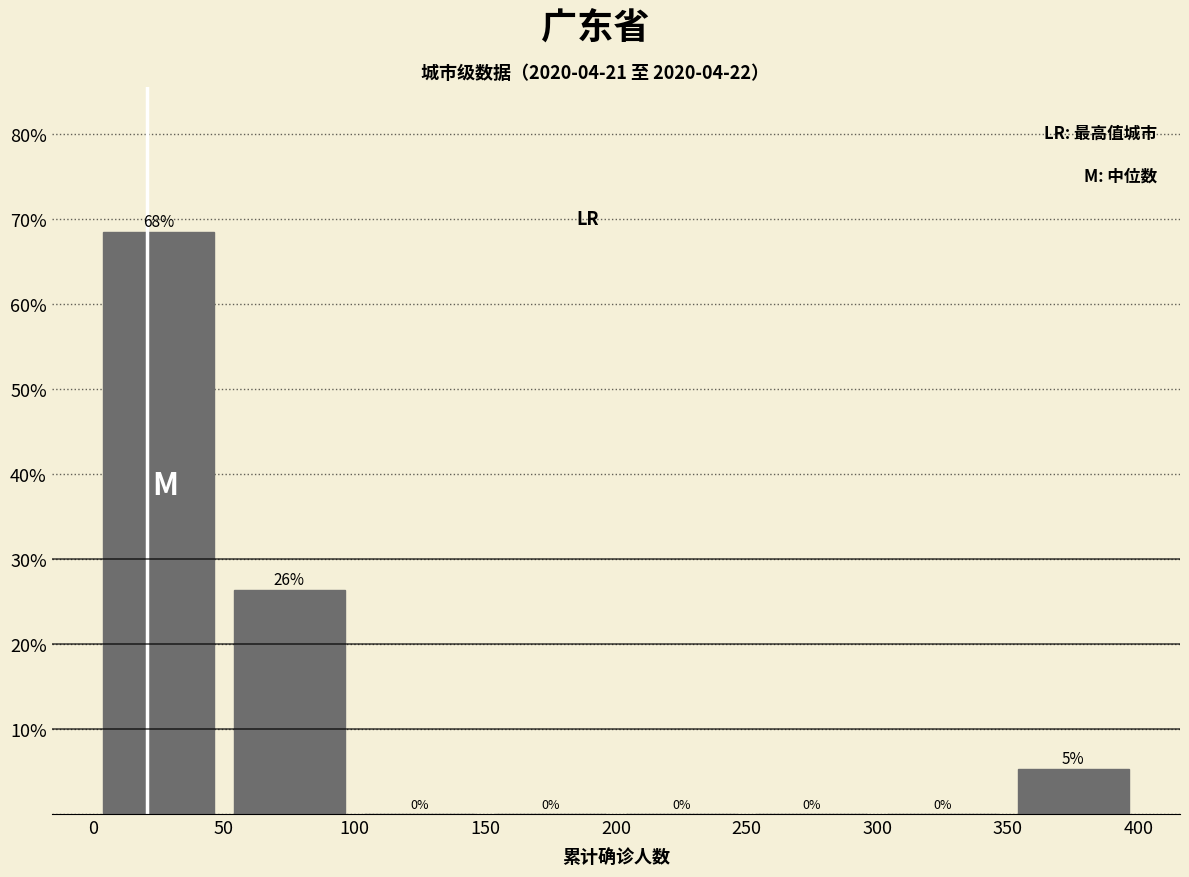

Which range on the x-axis has the tallest bar?

0 to 50